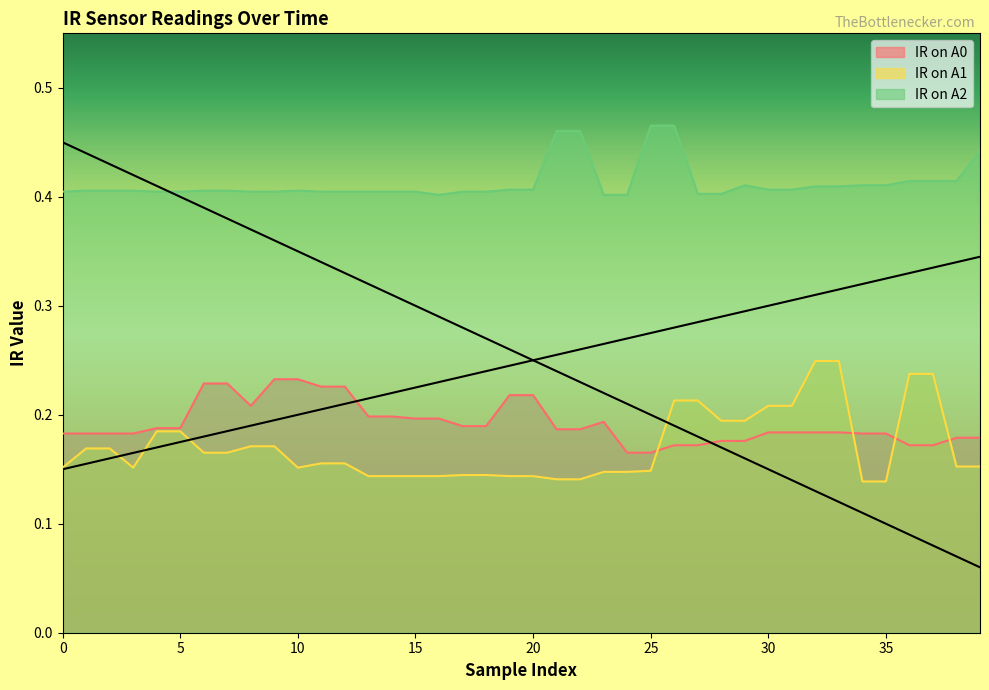

What is the value of the IR on A1 point at the 9th from the left?

0.2